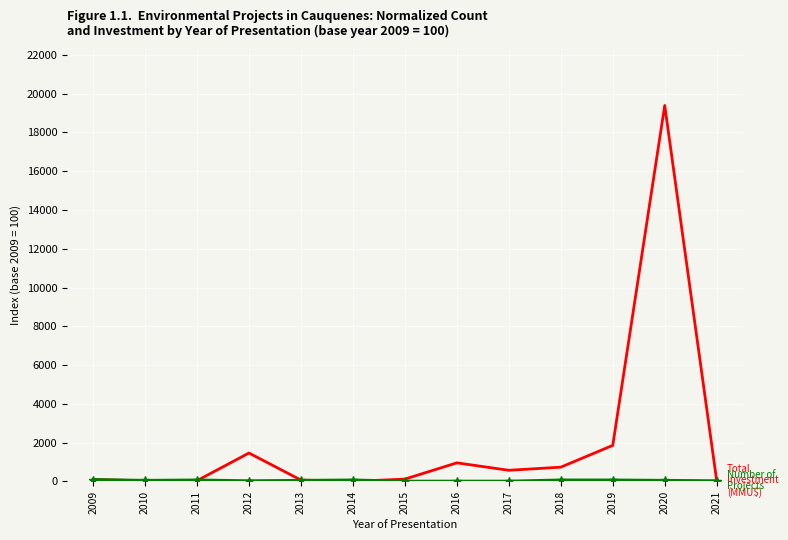

At which category is the sum across all series the highest?

2020